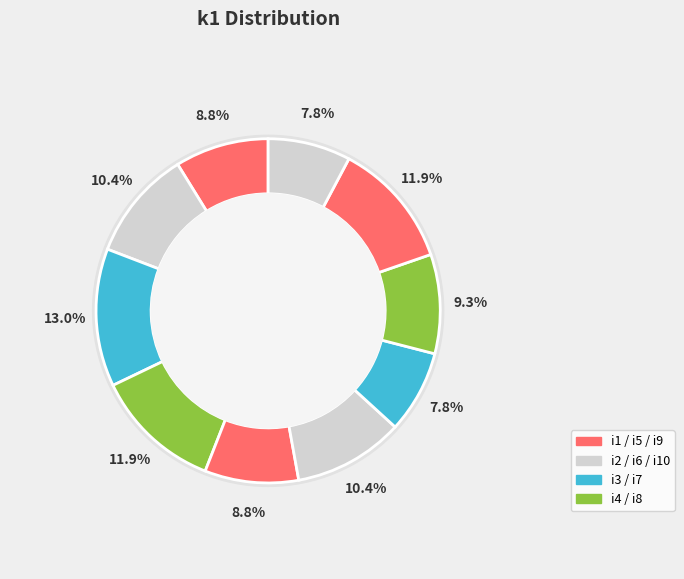

Which category has the smallest portion of the pie?

i7